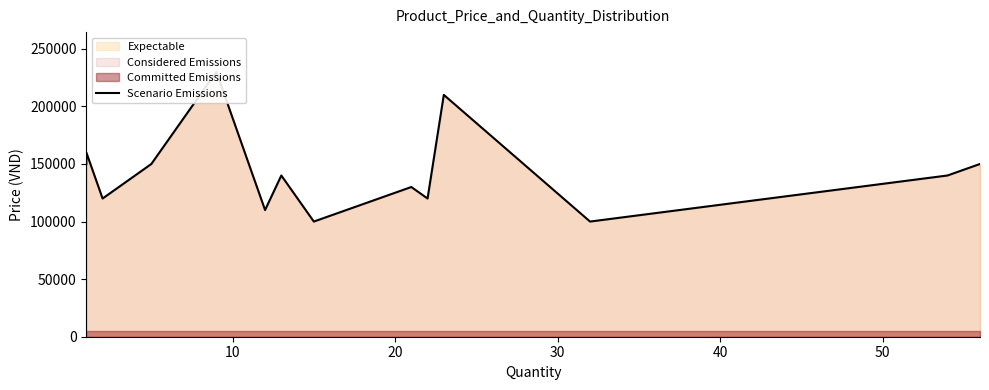

How many values exceed 140000?

6